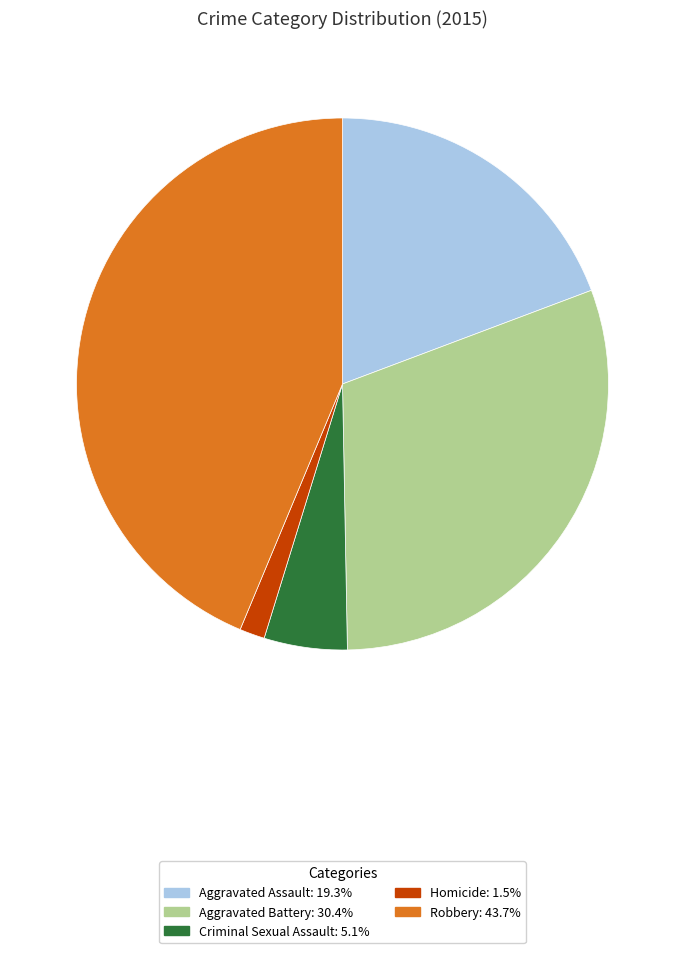

How many slices are in this pie chart?

5